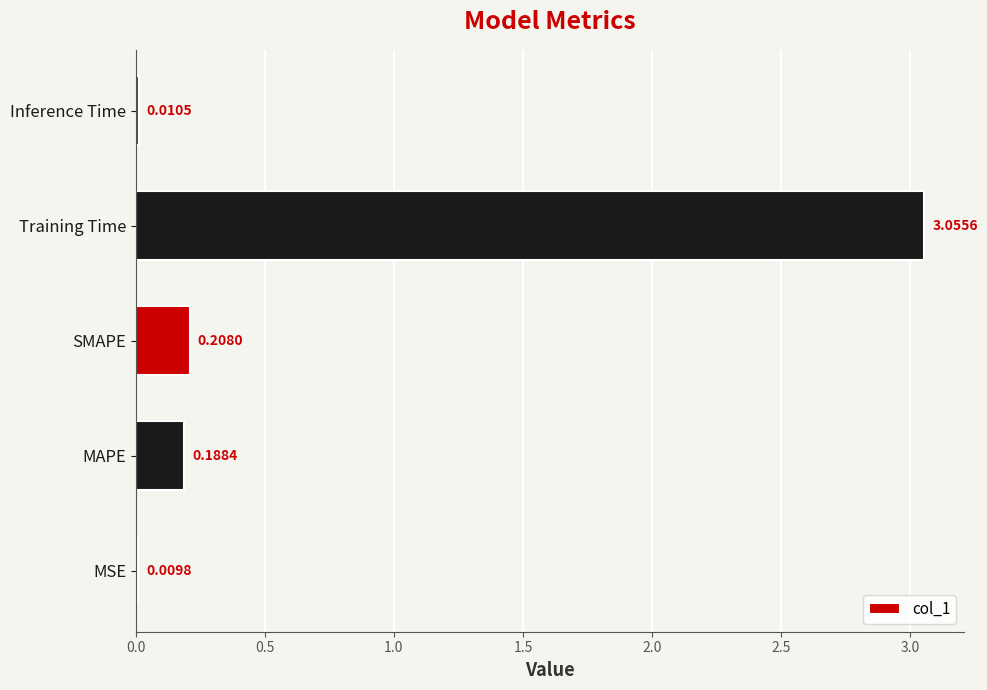

How many categories are shown in the chart?

5